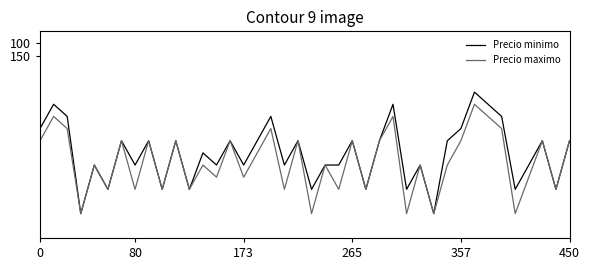

Rank the series by their average value, from lowest to highest.

Precio minimo, Precio maximo